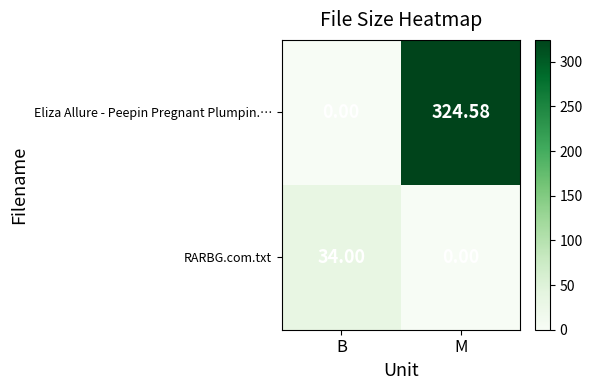

What is the total value across all series at M?

324.6